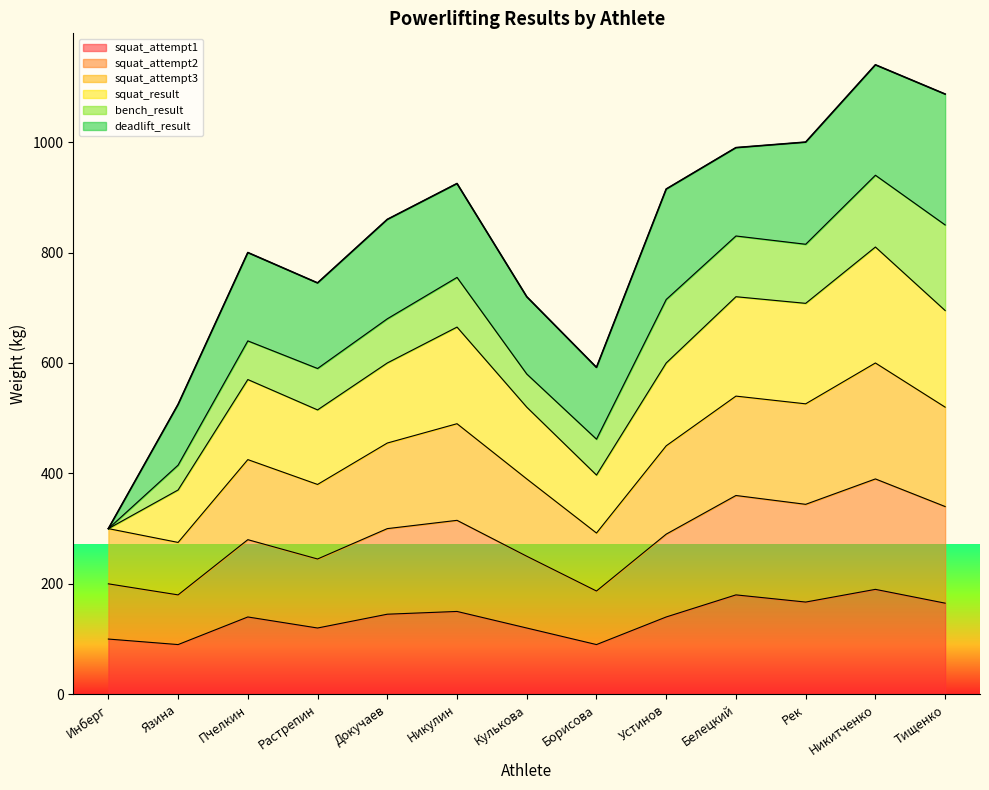

List the labels in order of squat_attempt3 value, smallest first.

Инберг, Язина, Борисова, Растрепин, Кулькова, Пчелкин, Докучаев, Устинов, Никулин, Тищенко, Рек, Белецкий, Никитченко